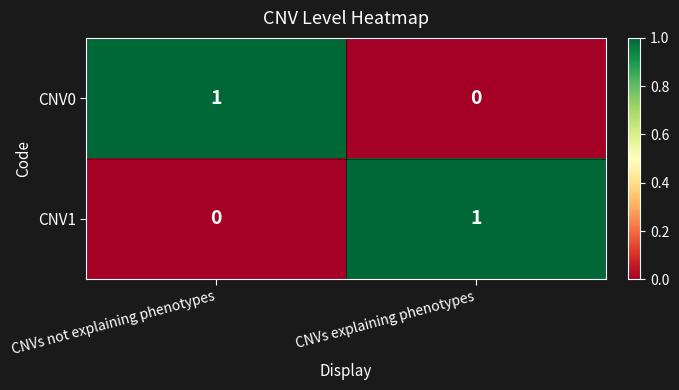

The CNV1 series shows 1 at CNVs explaining phenotypes. True or false?

True